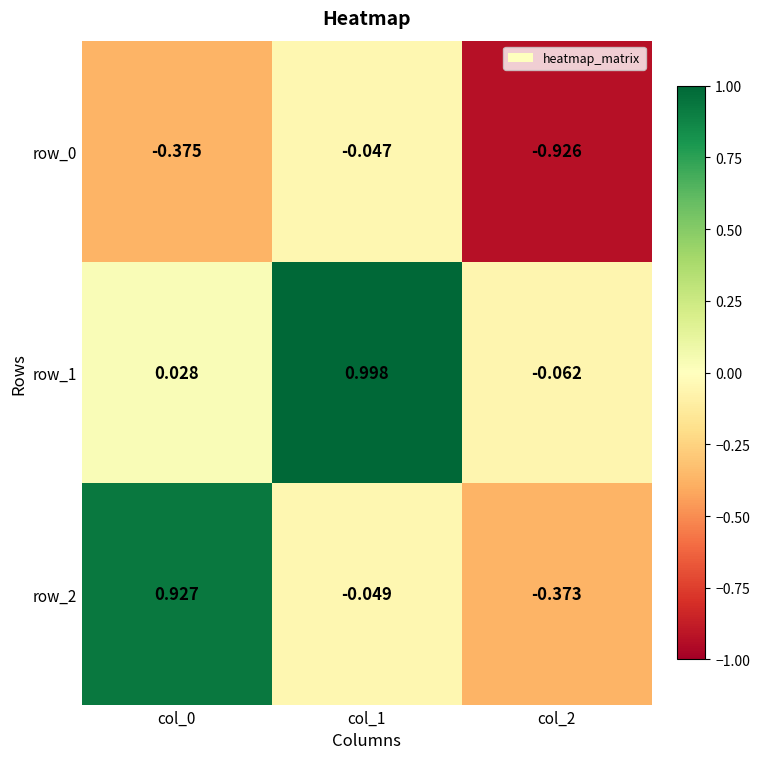

At col_1, list the series in order from largest to smallest.

row_1, row_0, row_2